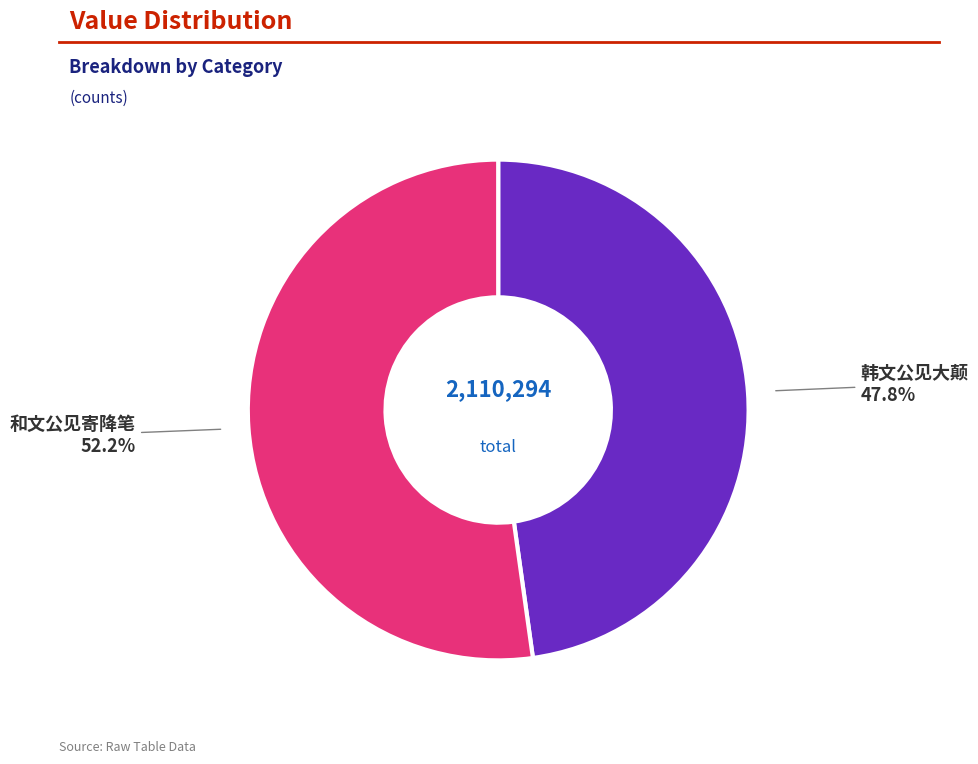

To the nearest percent, what is the difference between the largest and smallest slice percentages?

4%